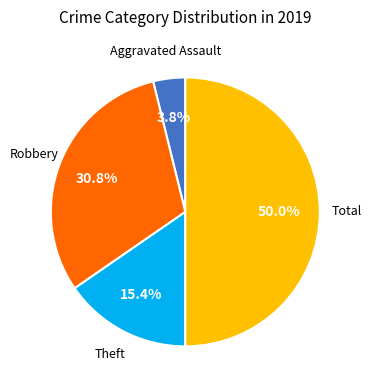

How many segments does this pie chart have?

4